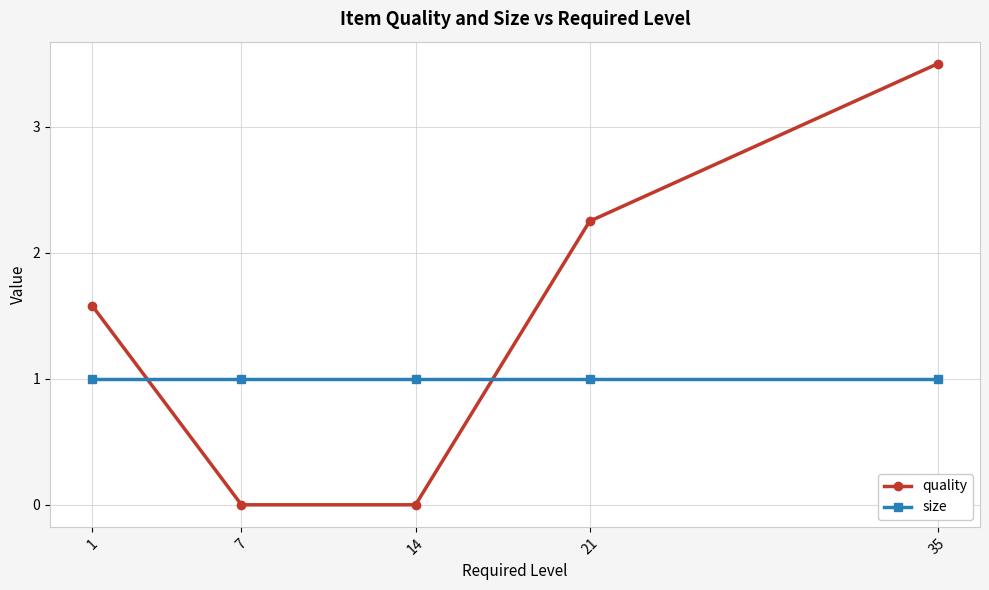

Which category has the highest value across all series?

35